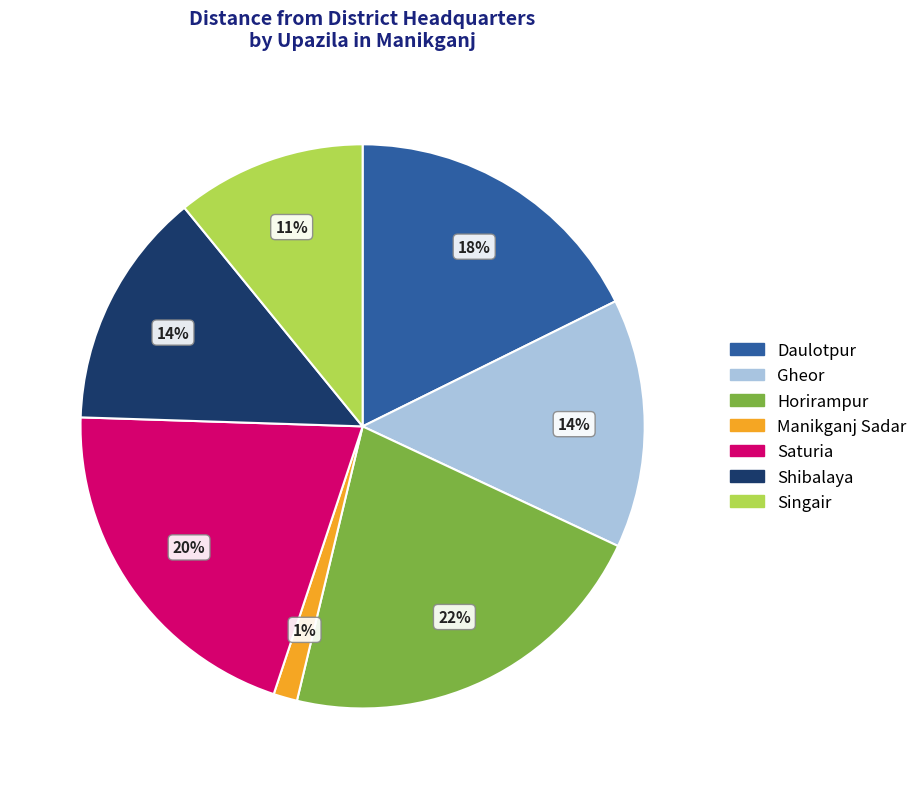

Do Saturia and Daulotpur together represent more than half of the pie?

No